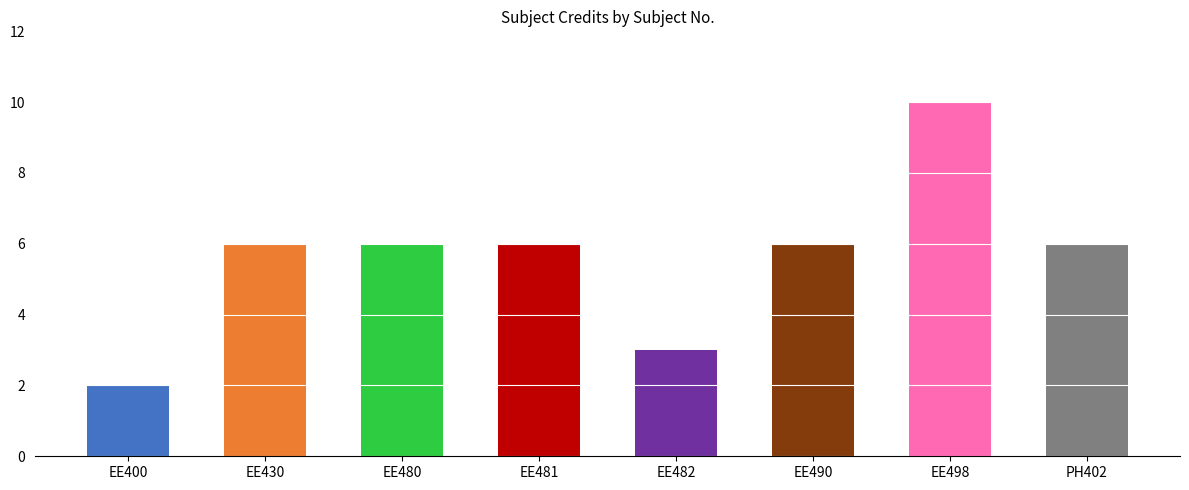

What is the label of the 8th bar from the left?

PH402